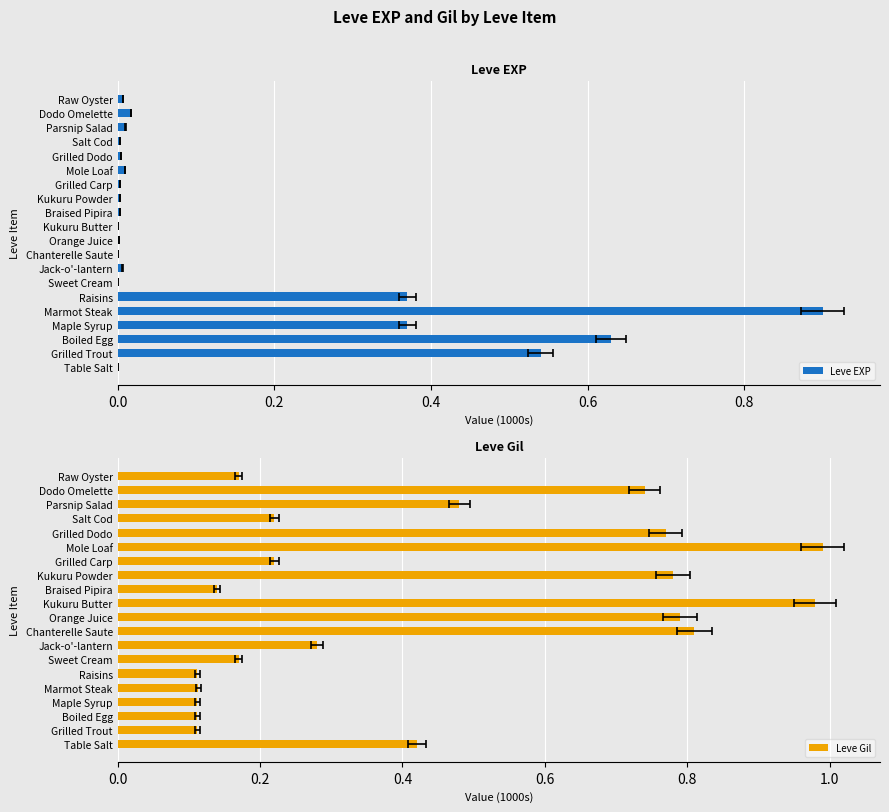

What position from the left is Orange Juice?

10